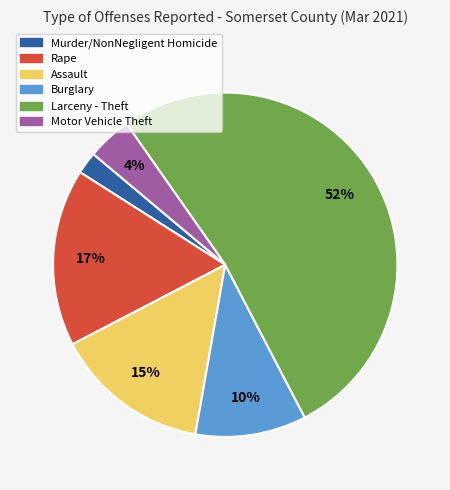

How many slices are in this pie chart?

6